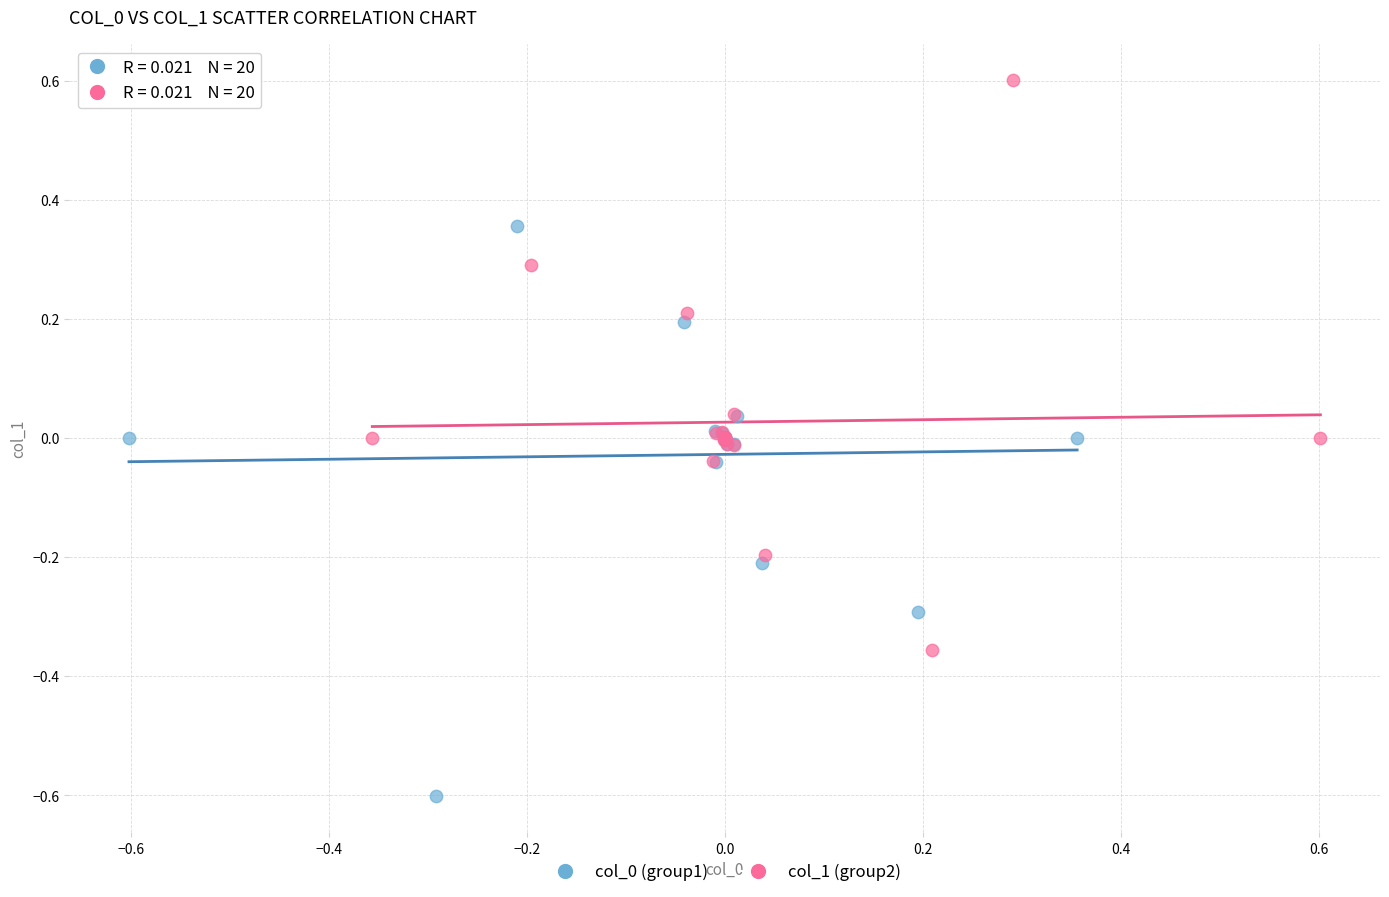

Which series reaches the maximum Y coordinate?

col_1 (group2)